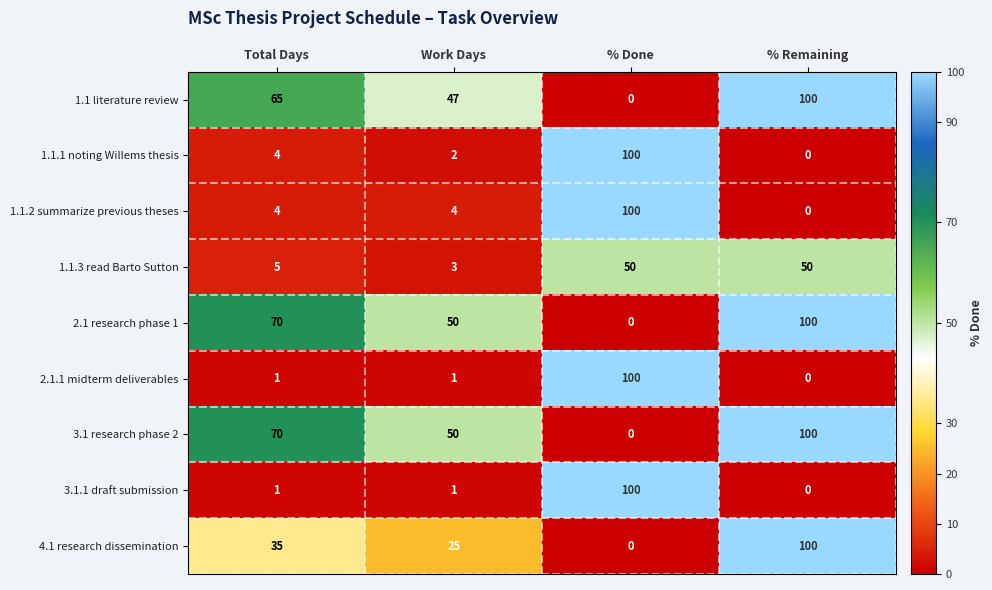

Count the 3.1 research phase 2 values in the range 50 to 100.

3